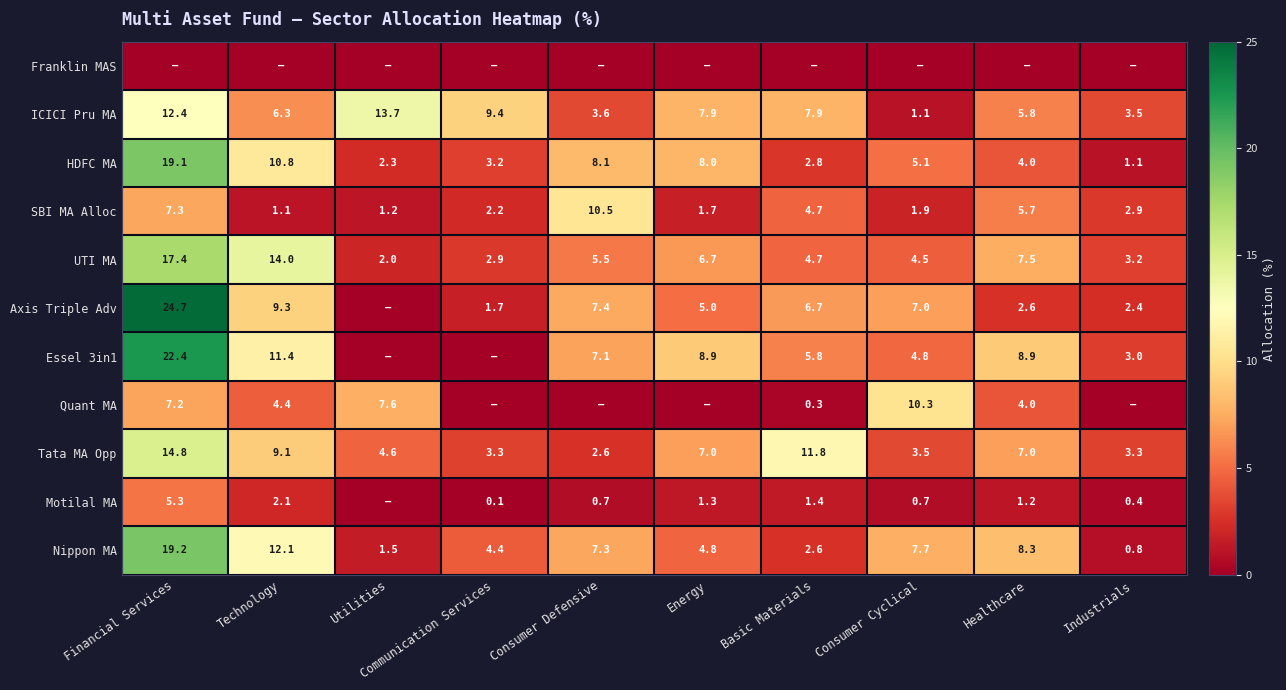

Count the number of data series in this chart.

11